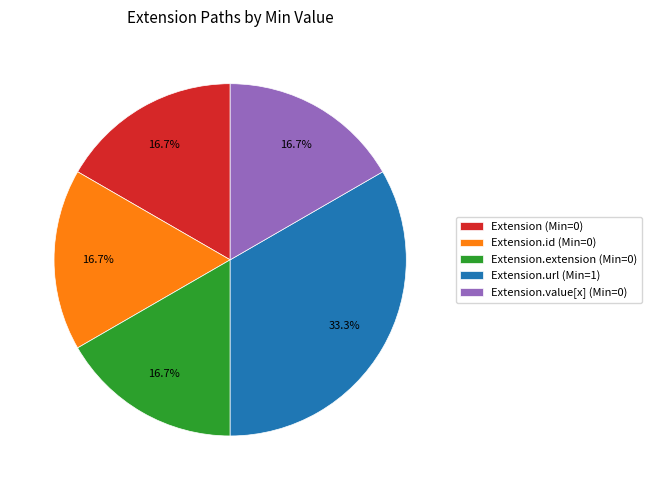

How many slices are in this pie chart?

5